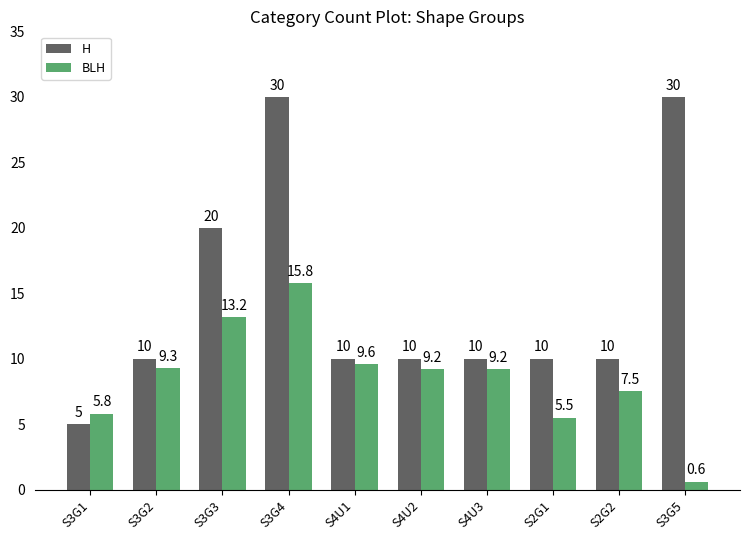

What is the difference between the maximum and minimum values in the BLH series?

15.2